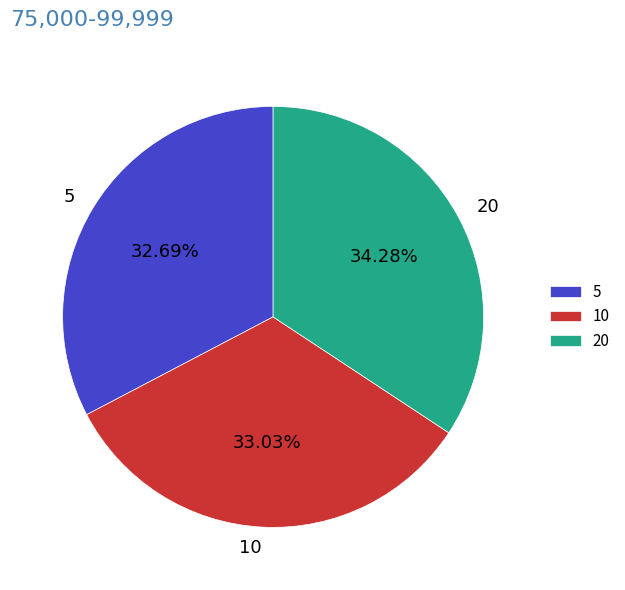

Is the sum of 20 and 10 greater than half?

Yes